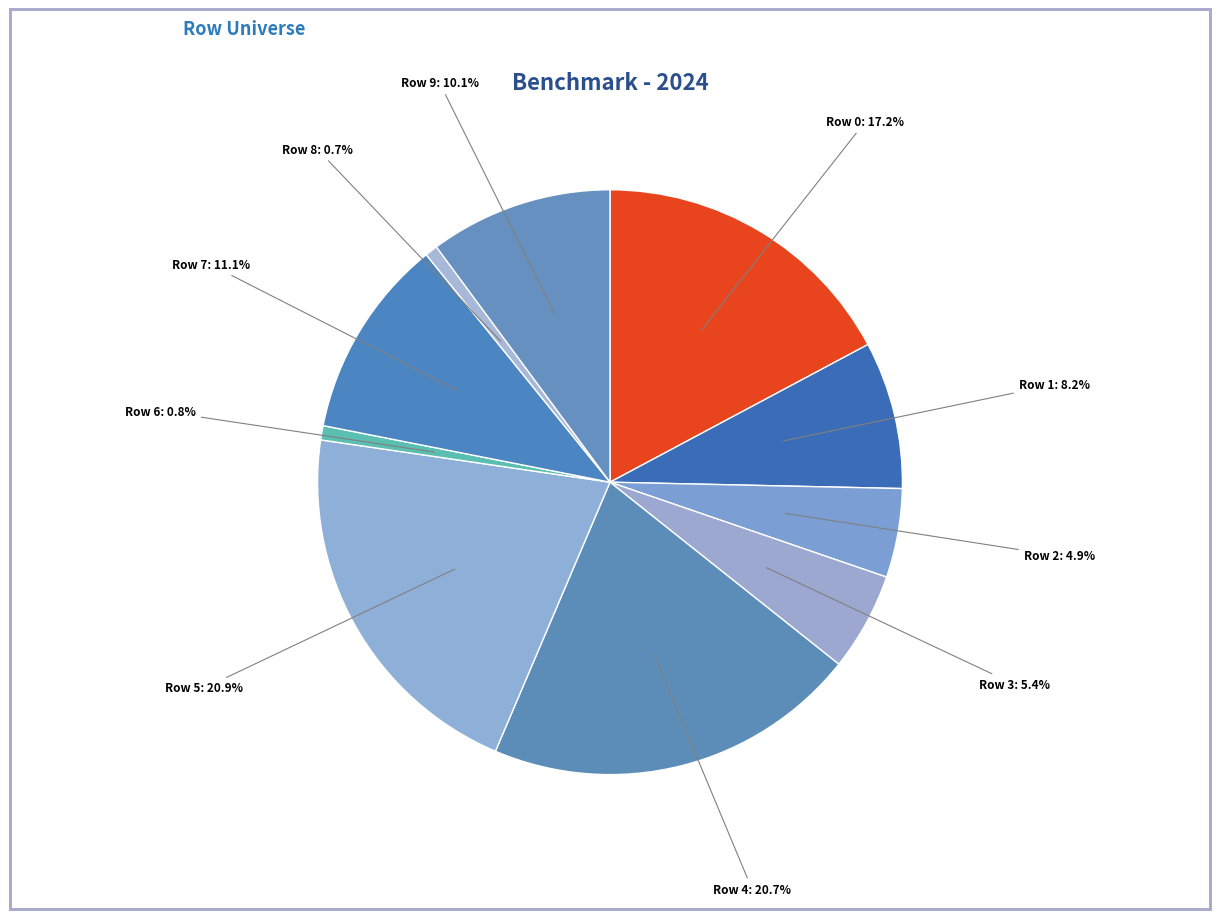

How many segments does this pie chart have?

10